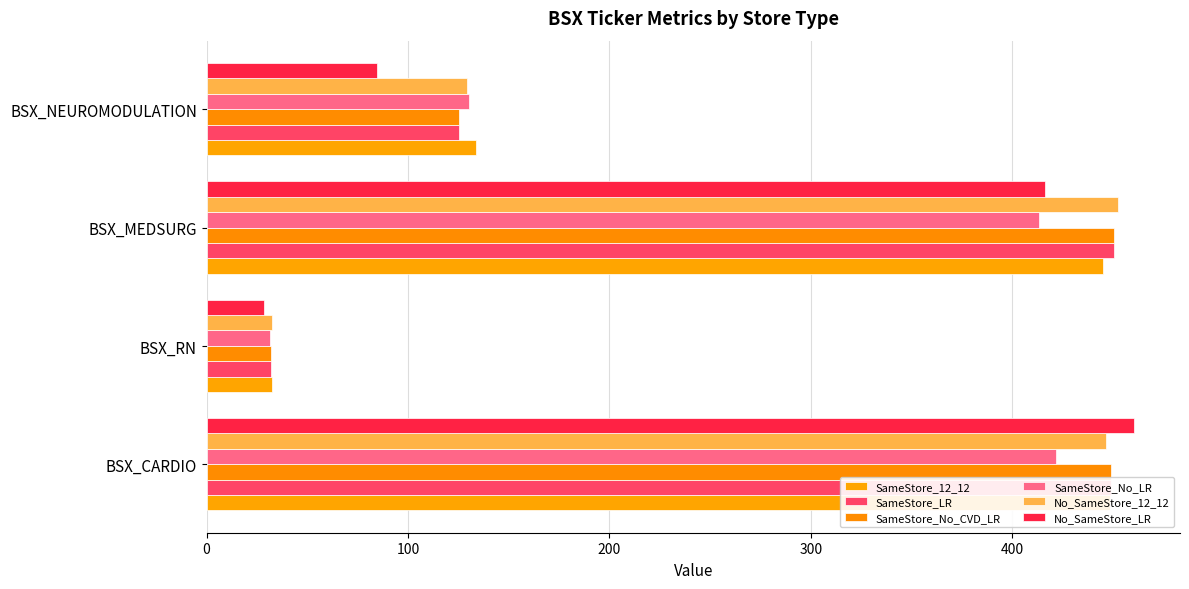

What is the minimum value for SameStore_12_12?

32.2